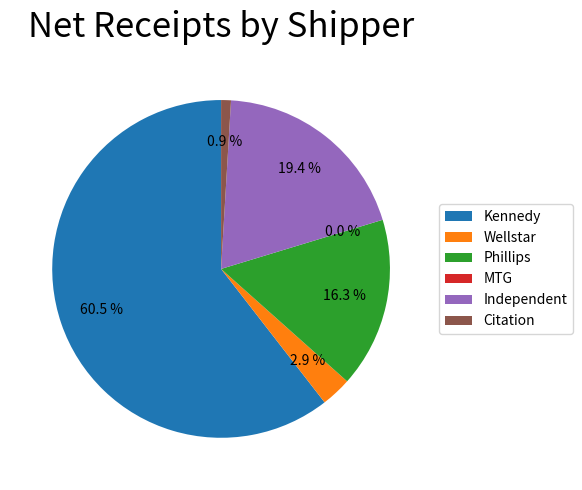

Is there any slice that represents more than half of the pie?

Yes